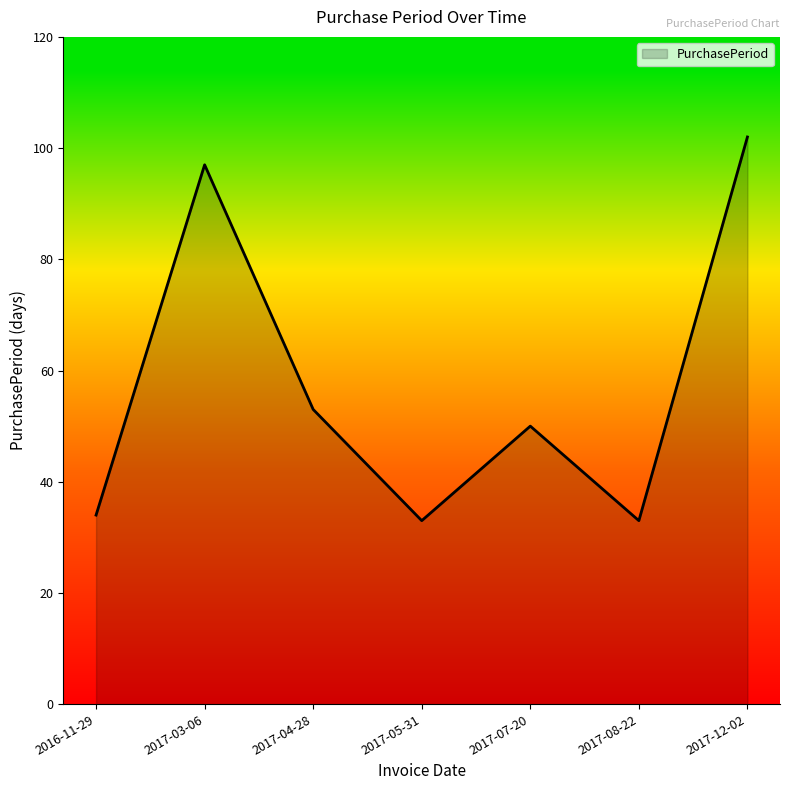

Approximately how many times larger is the value at 2017-03-06 compared to 2017-05-31?

2.9